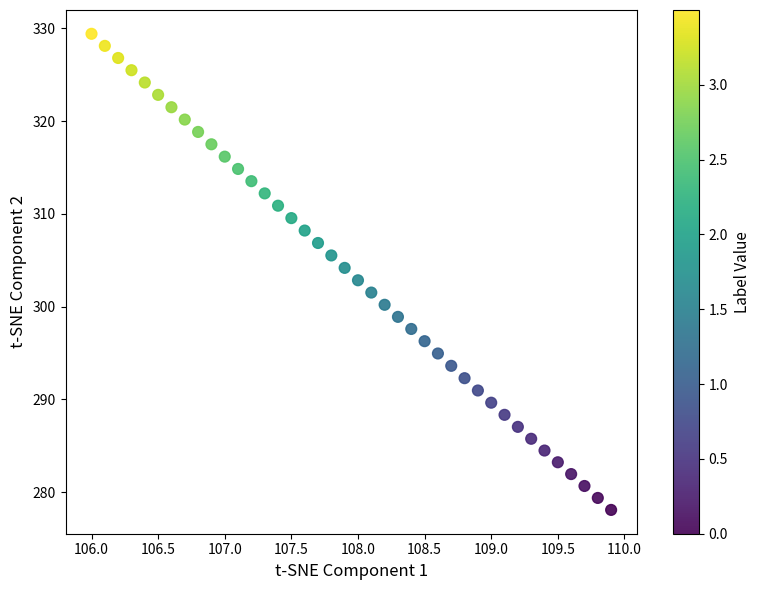

What is the range of X values (max minus min)?

3.9